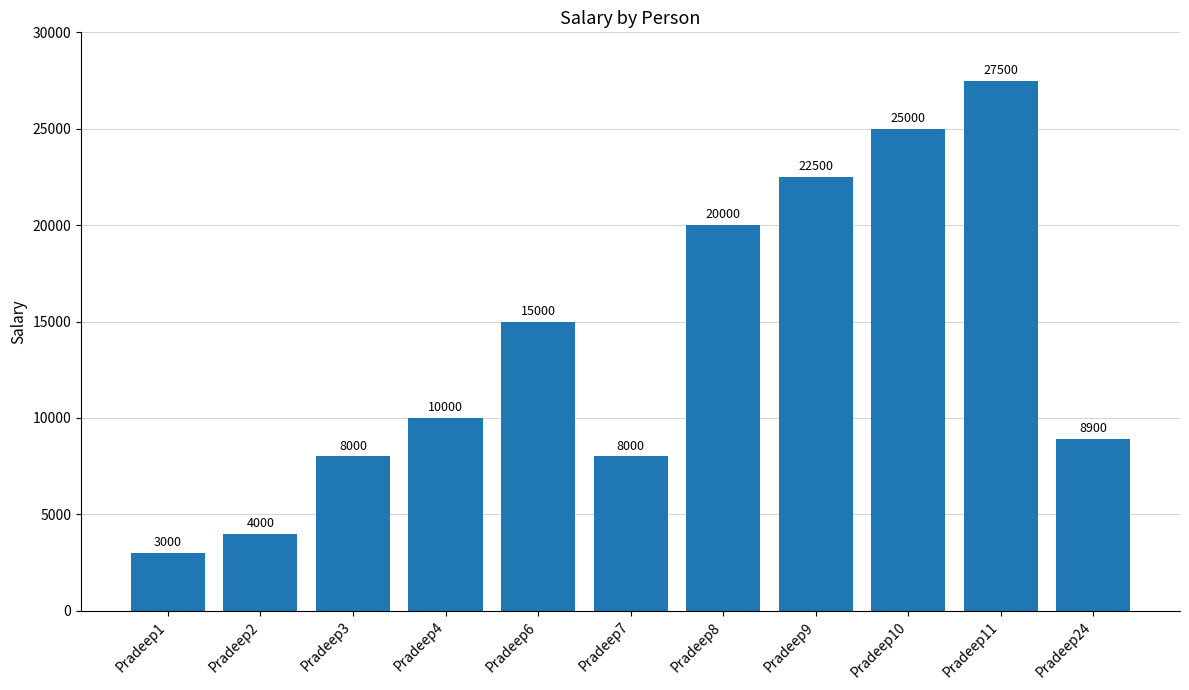

What is the change in value from Pradeep8 to Pradeep9?

+2500